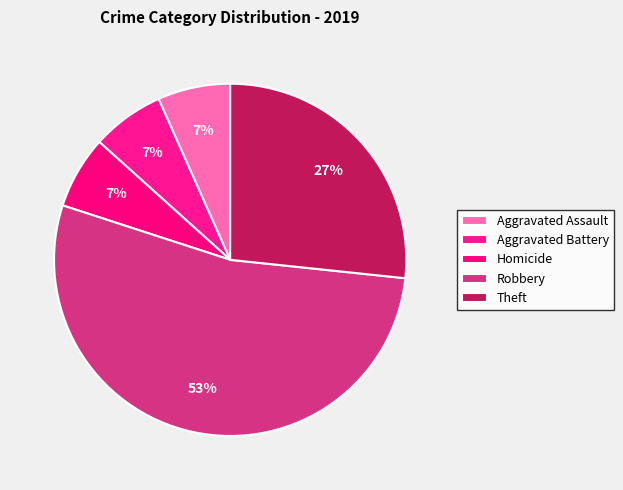

To the nearest percent, what is the difference between the Robbery and Homicide slice percentages?

47%